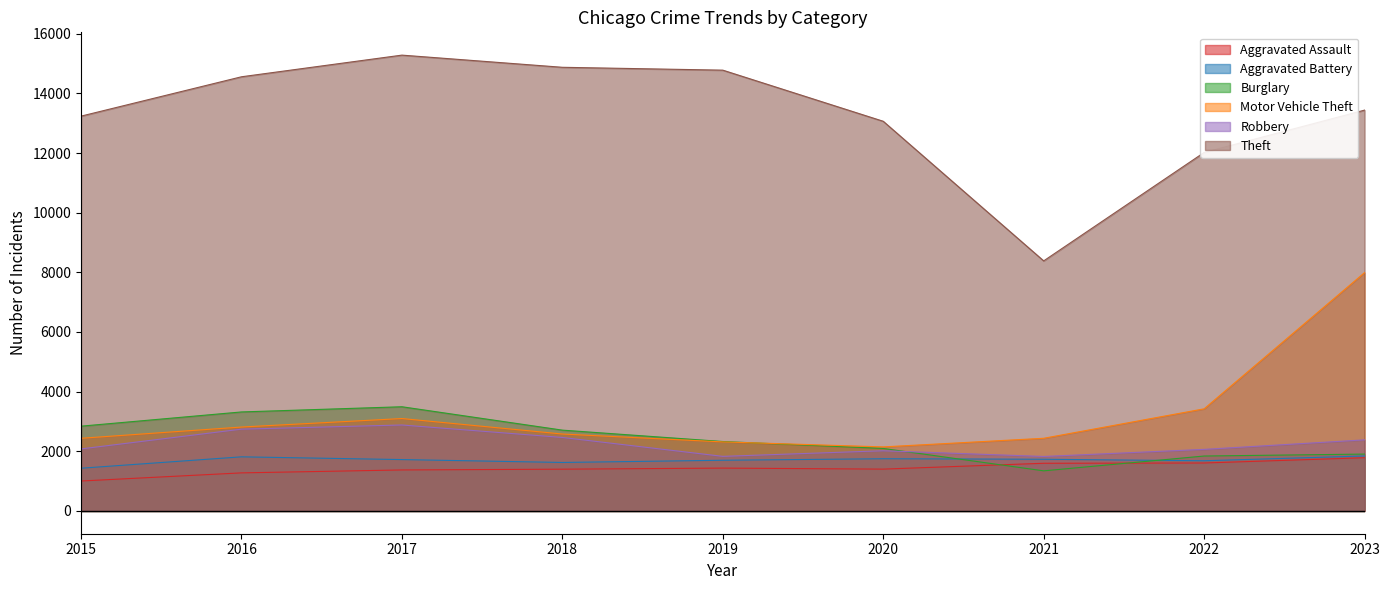

What is the average value of the Burglary series?

2431